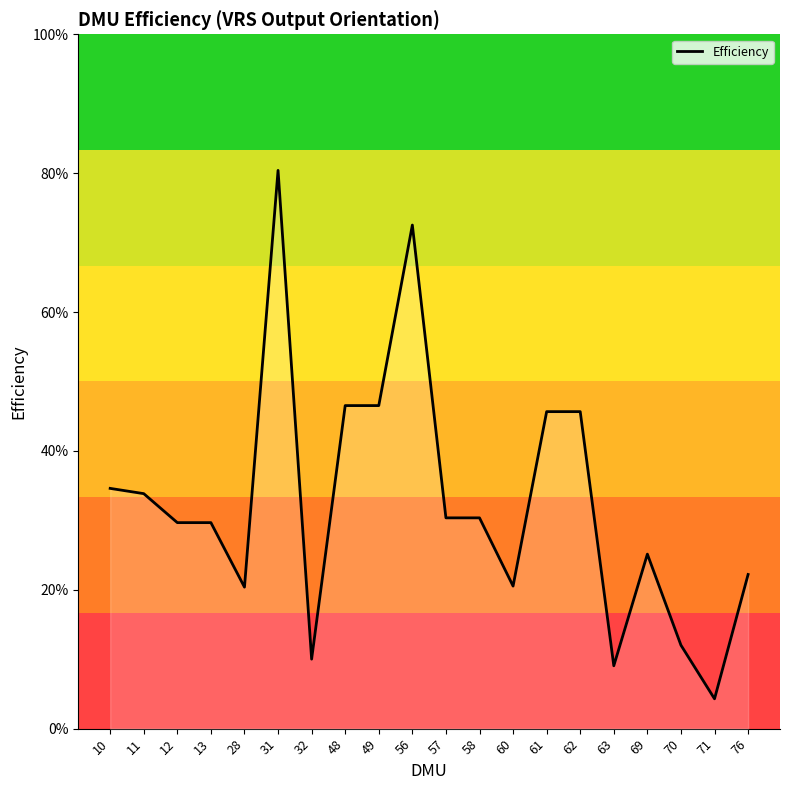

Which category has the highest value across all series?

31